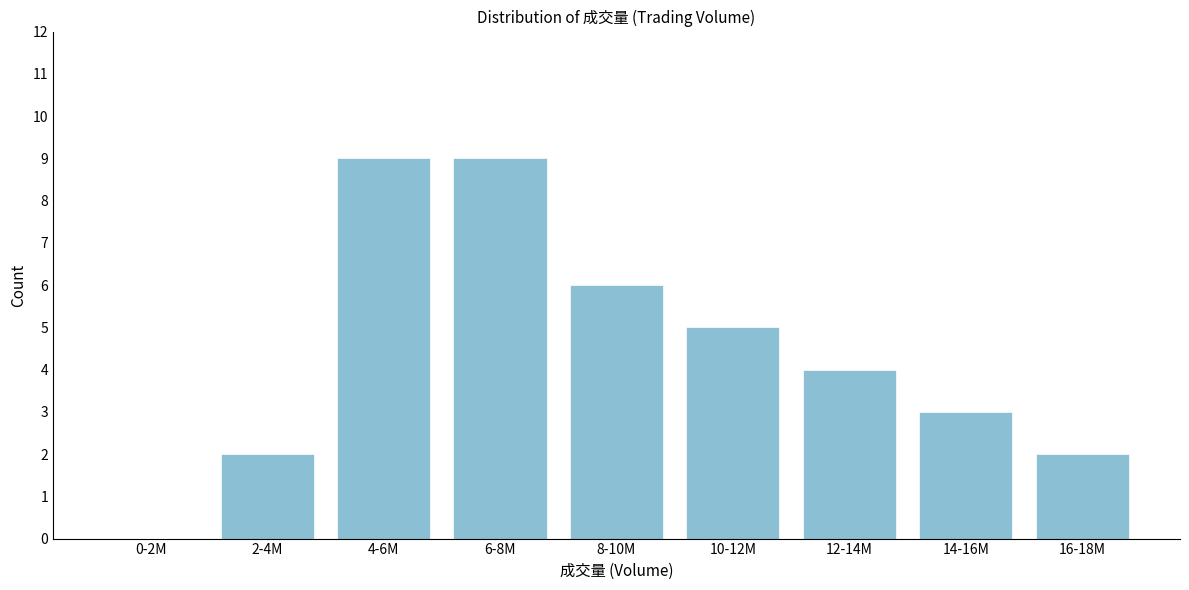

Reading left to right, list all the values displayed in this chart.

0-2M=0	2-4M=2	4-6M=9	6-8M=9	8-10M=6	10-12M=5	12-14M=4	14-16M=3	16-18M=2